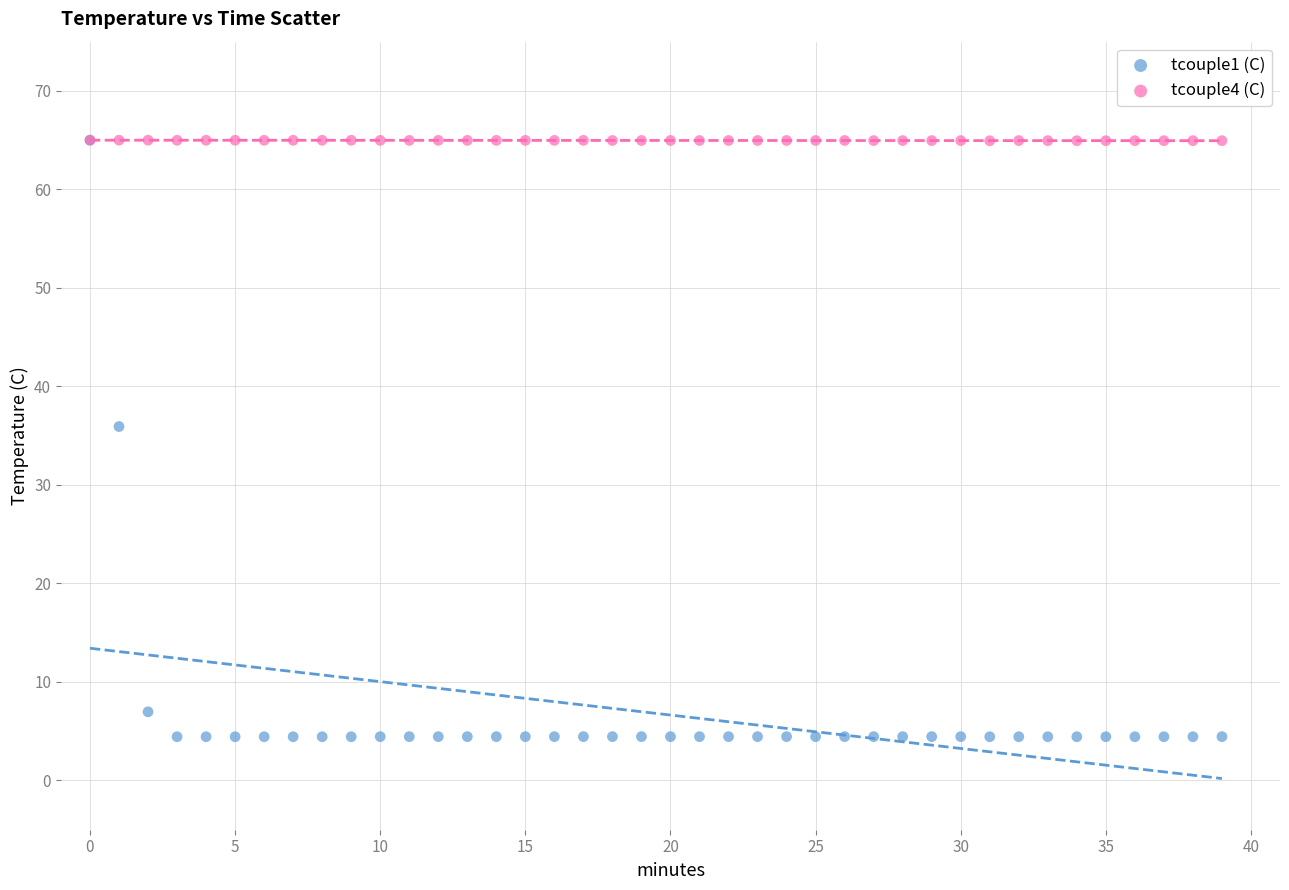

What are all the series names shown in the legend?

tcouple1 (C), tcouple4 (C)